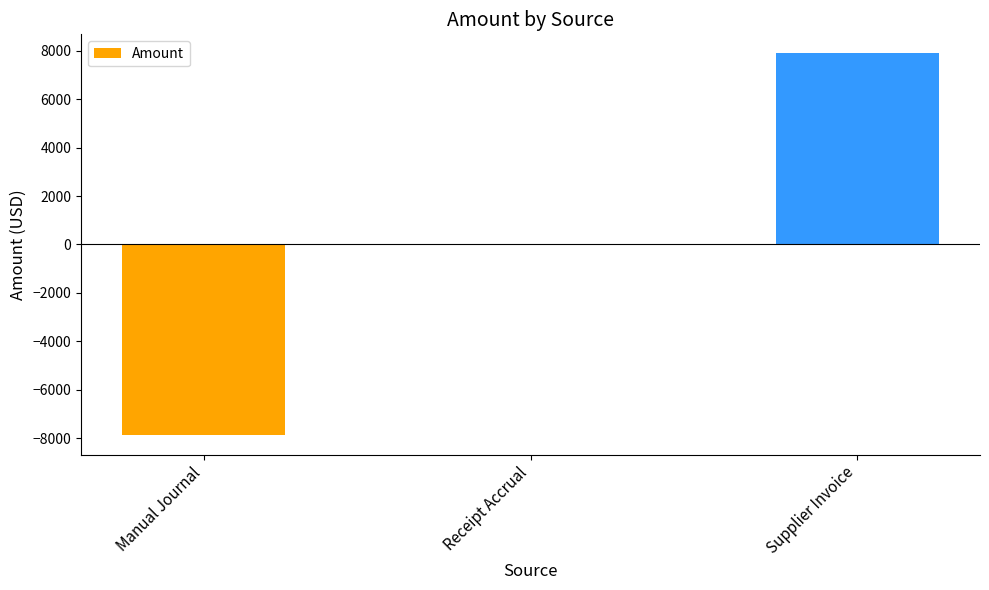

Is it true that the value at Supplier Invoice is 7888.5?

True